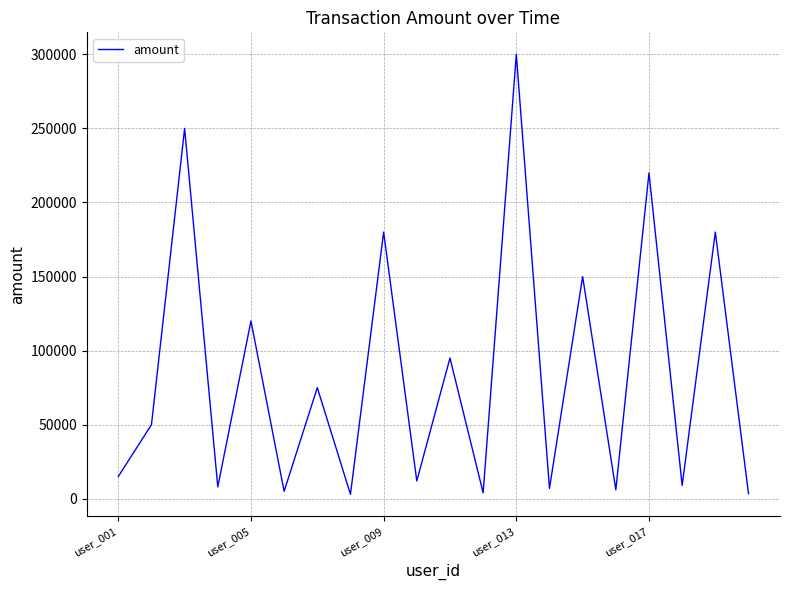

What is the greatest value displayed?

300000